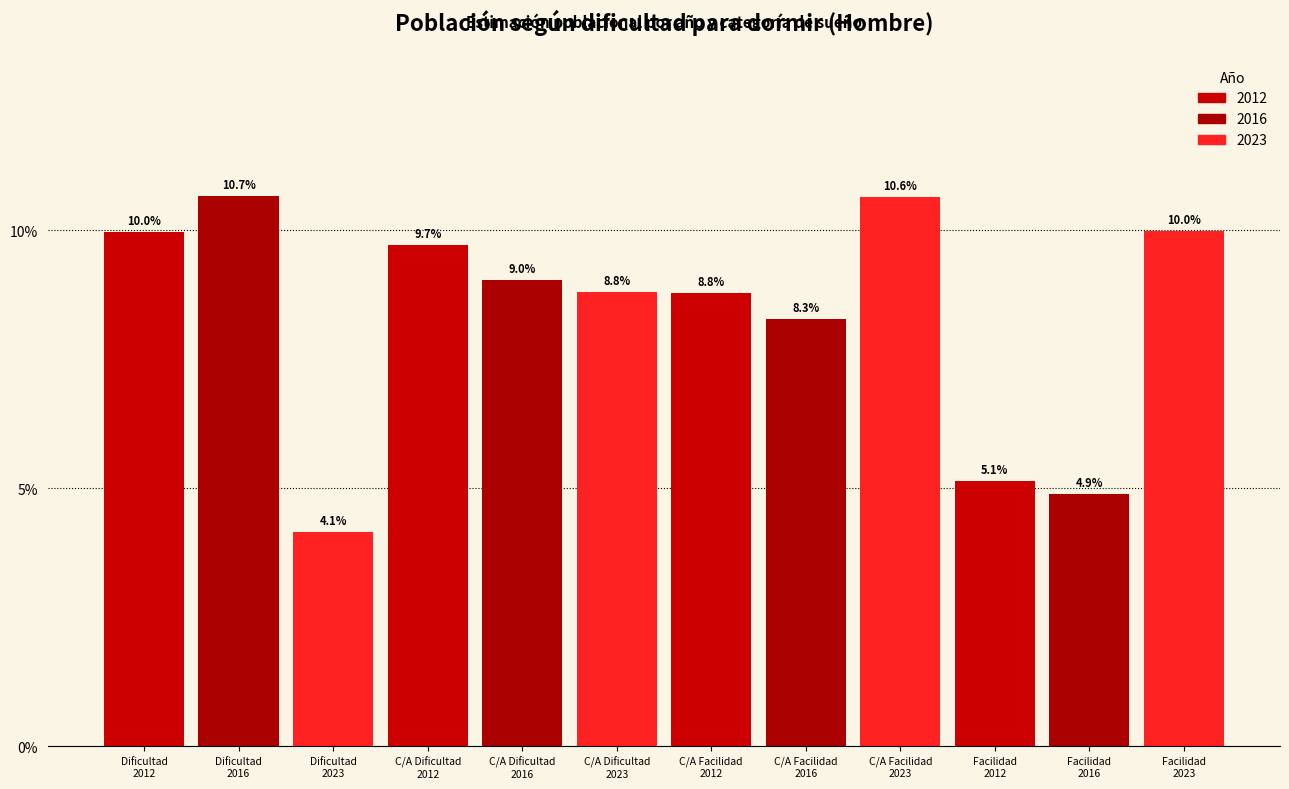

Reading left to right, what are all the values shown in this chart?

10.0	10.7	4.1	9.7	9.0	8.8	8.8	8.3	10.6	5.1	4.9	10.0